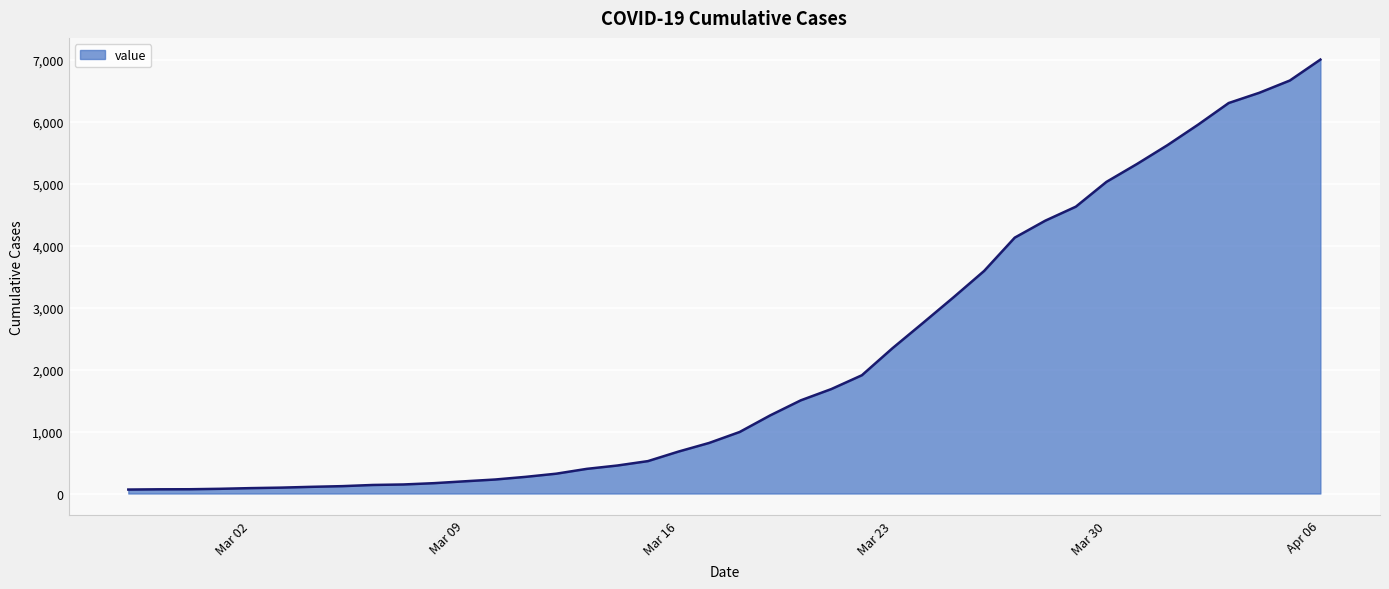

What is the maximum value shown in the chart?

7004